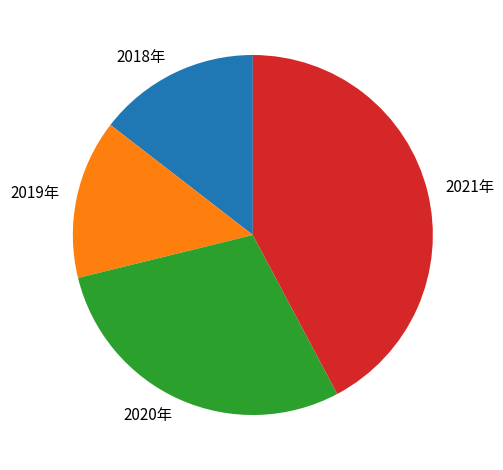

True or false: 2018年 accounts for 15% of the total.

True